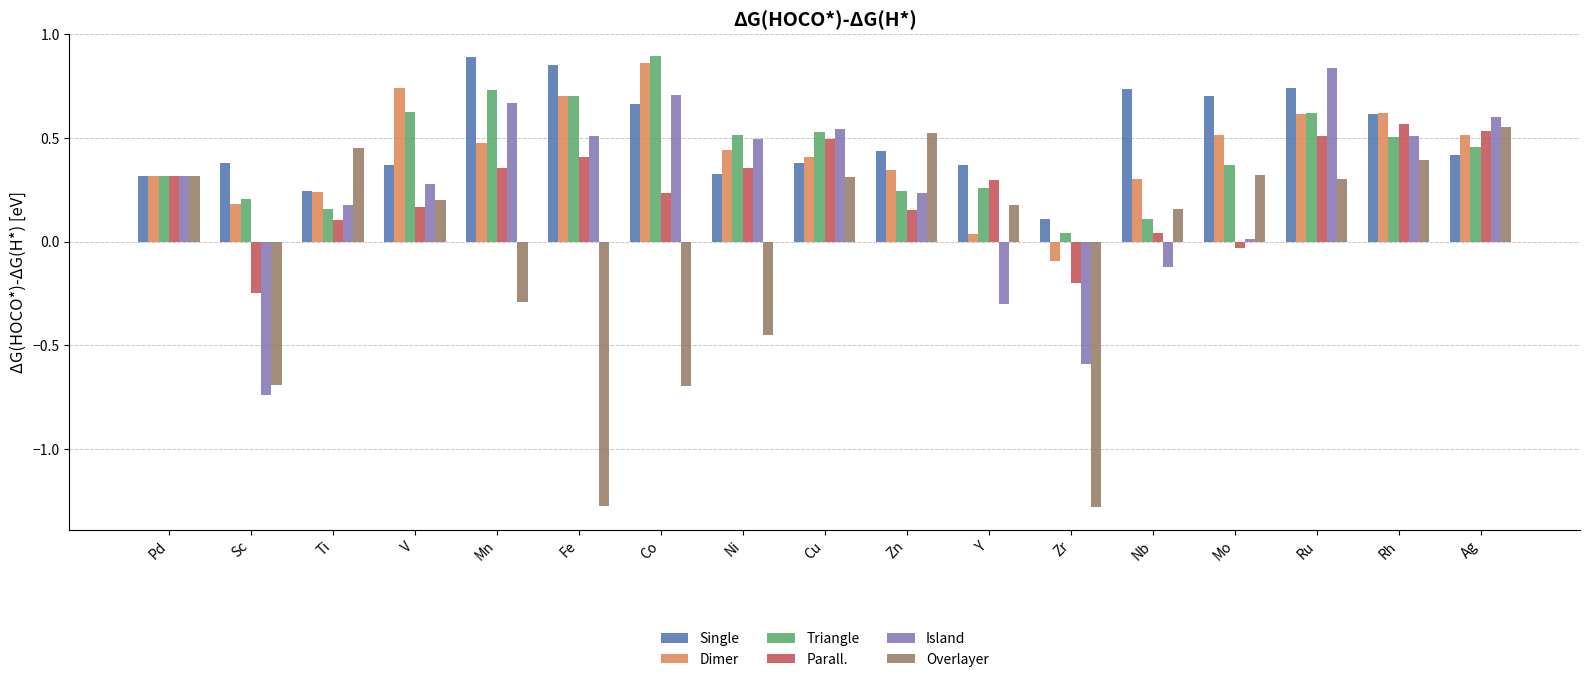

Between Mn and Zn, which series saw the biggest shift?

Overlayer